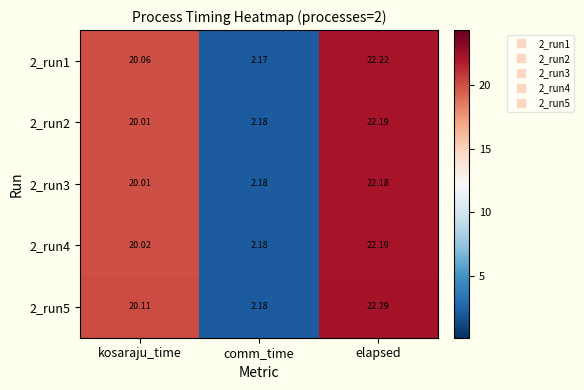

At which label does 2_run3 first exceed 20?

kosaraju_time